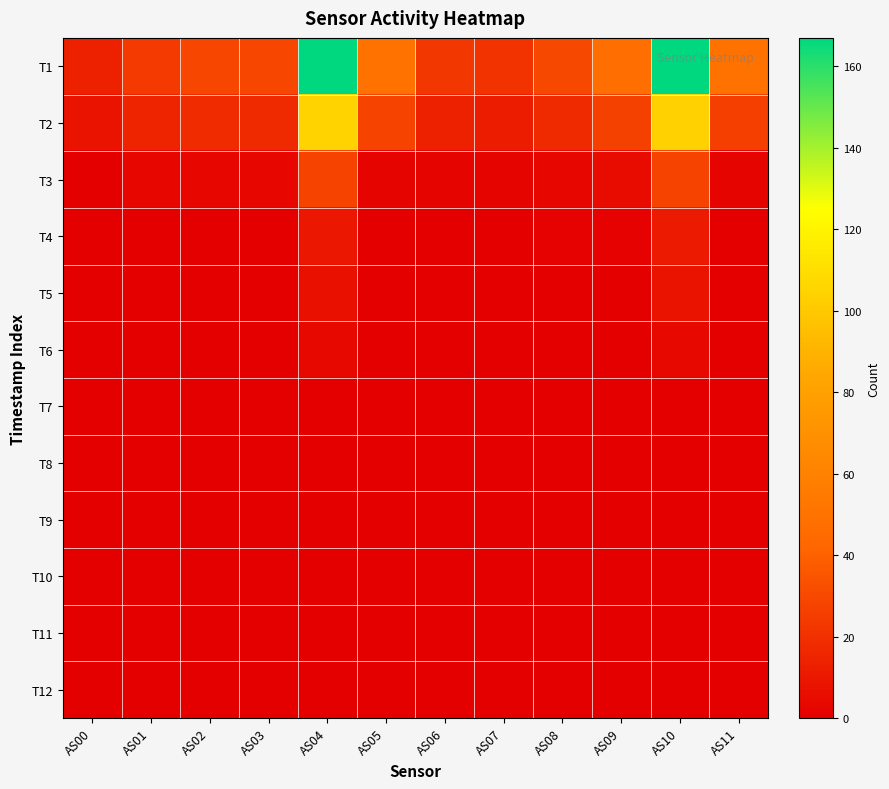

At which category does the chart reach its peak across all series?

AS04